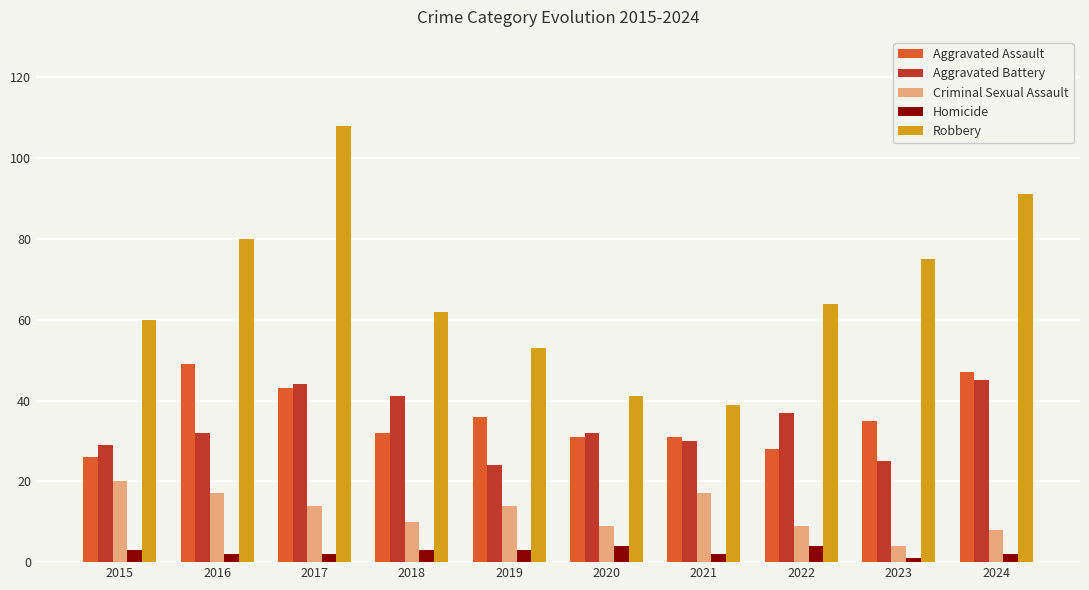

How many data points does each series have?

10